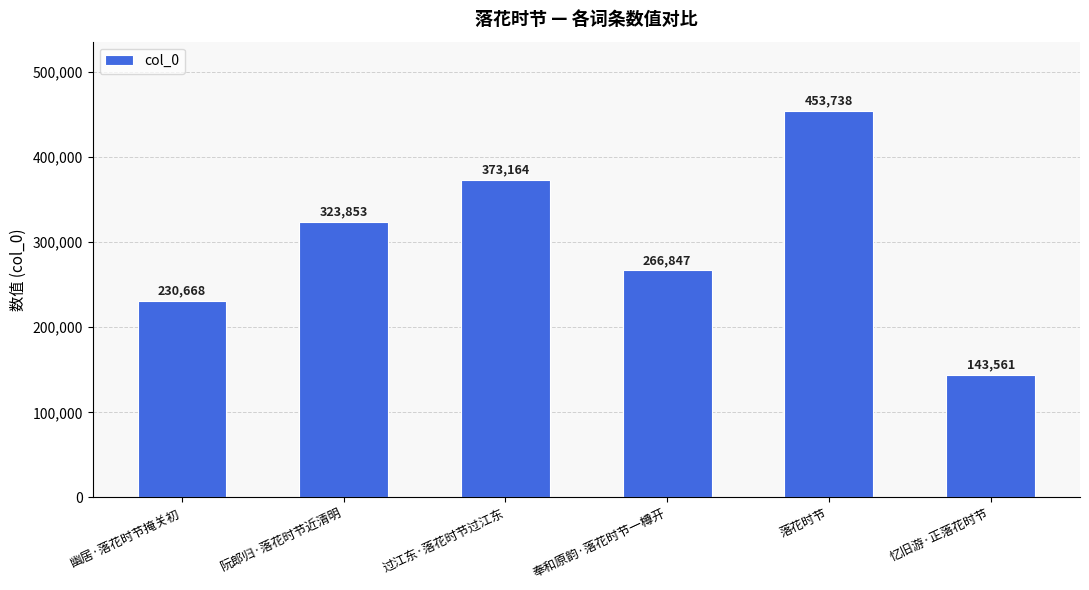

Read the value at 落花时节, to the nearest 50.

453750